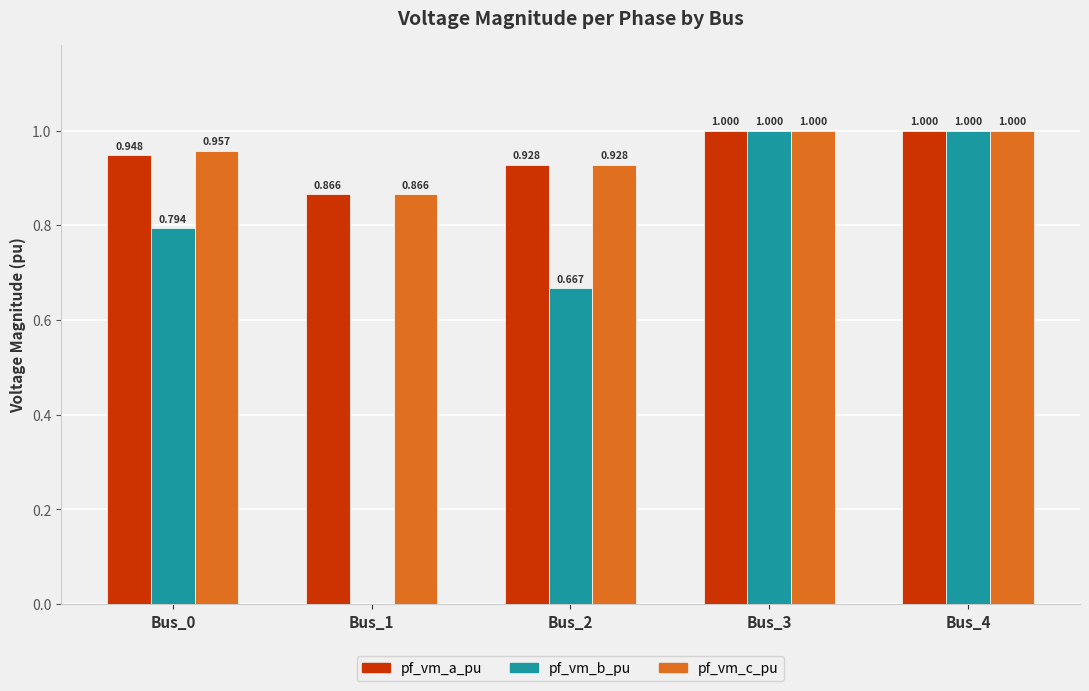

True or false: pf_vm_c_pu has a value of 0.6 at Bus_2.

False